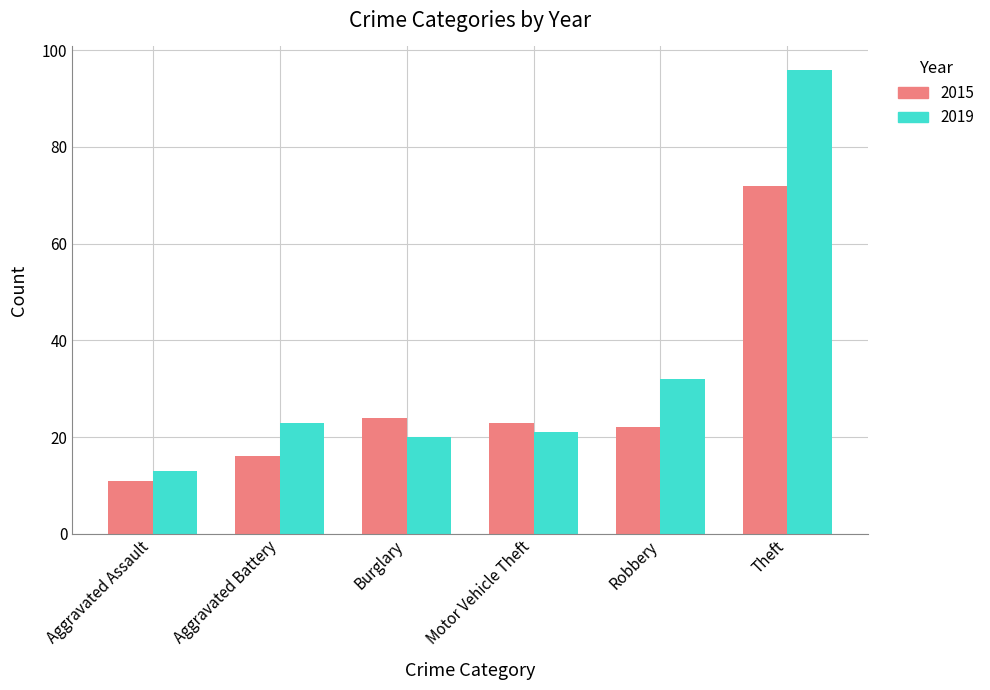

The 2015 series shows 5 at Robbery. True or false?

False